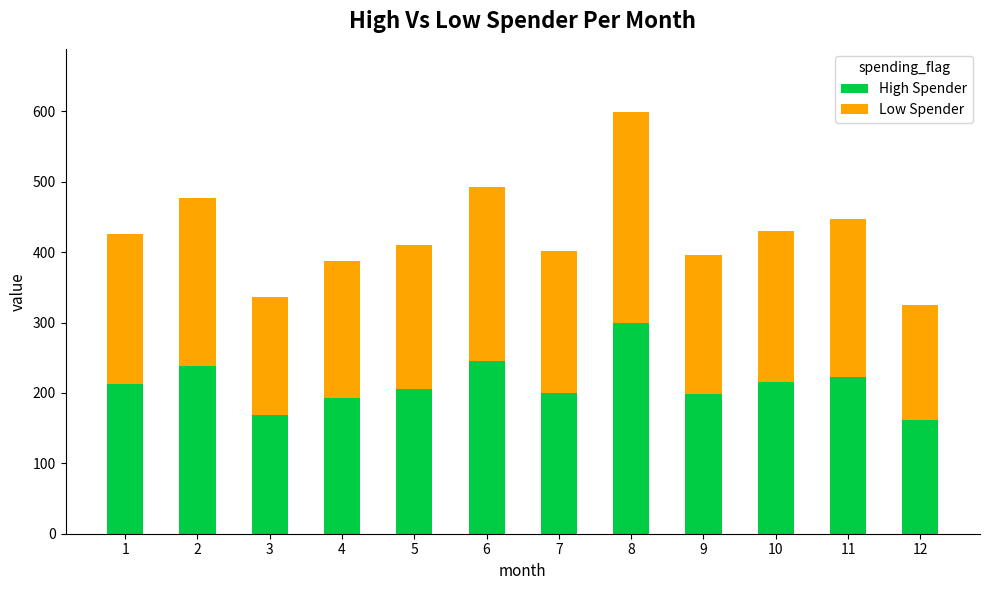

Does the chart contain stacked bars?

Yes